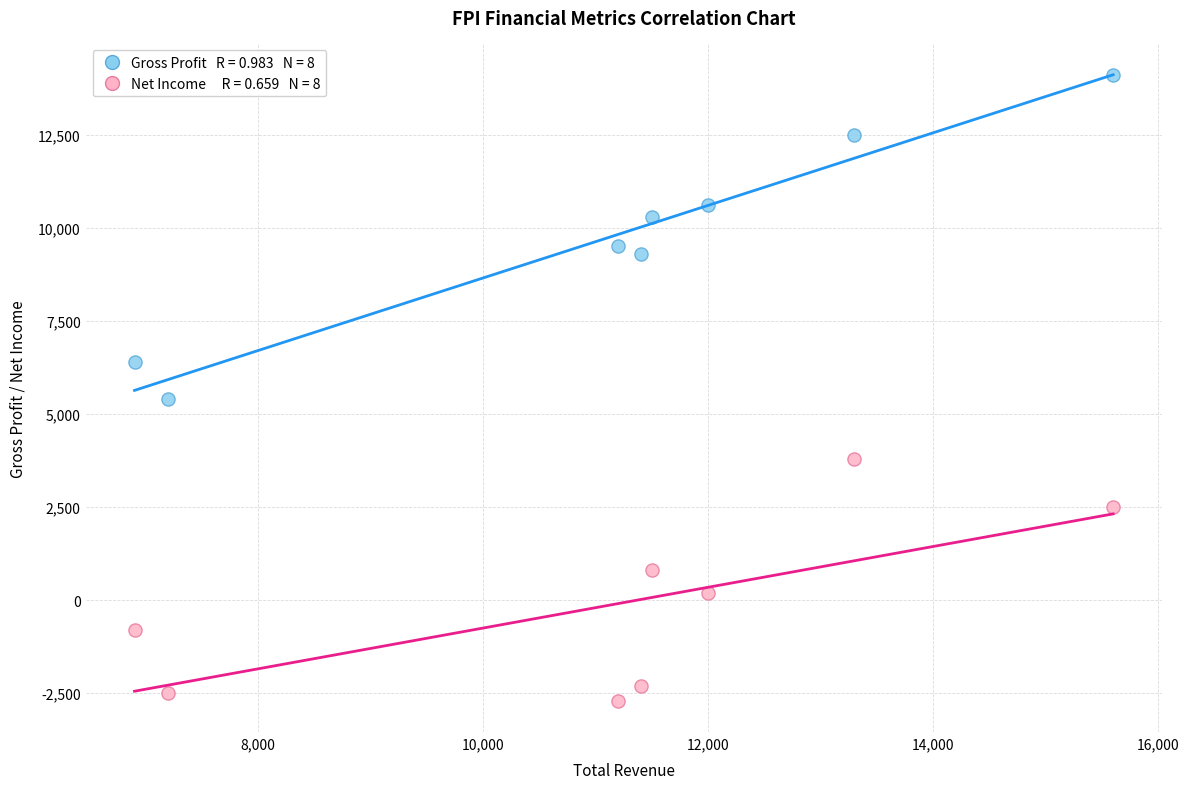

Across all data points, what is the range of X values (max minus min)?

8700